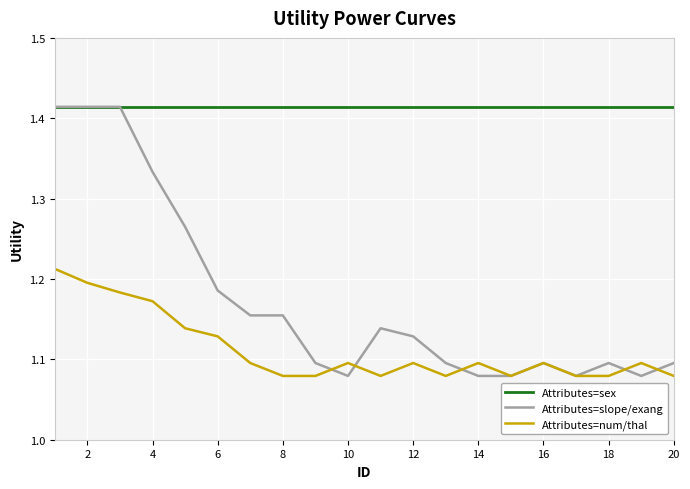

Which series has the widest spread of values?

Attributes=slope/exang